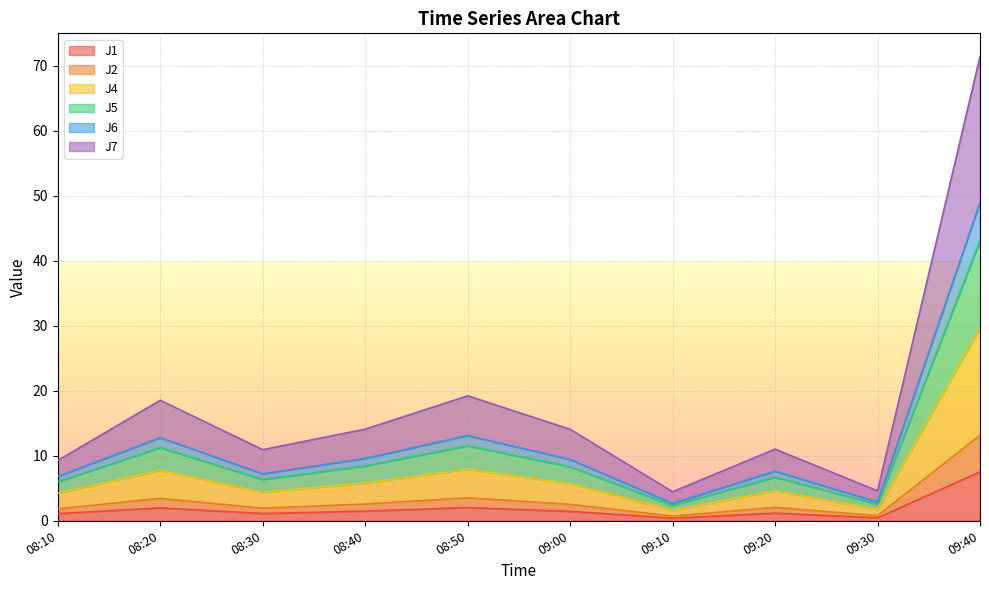

What is the difference between the highest and lowest values at 08:10?

8.2